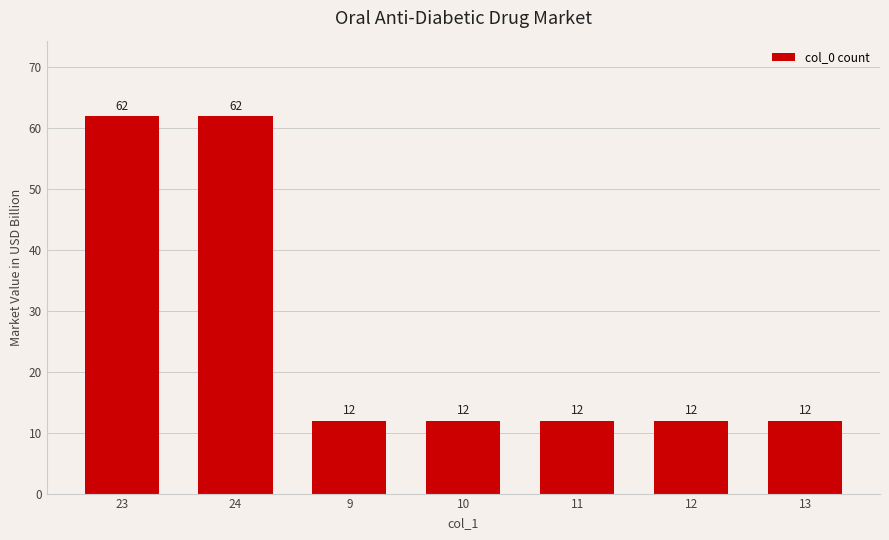

What is the label of the 5th bar from the left?

11